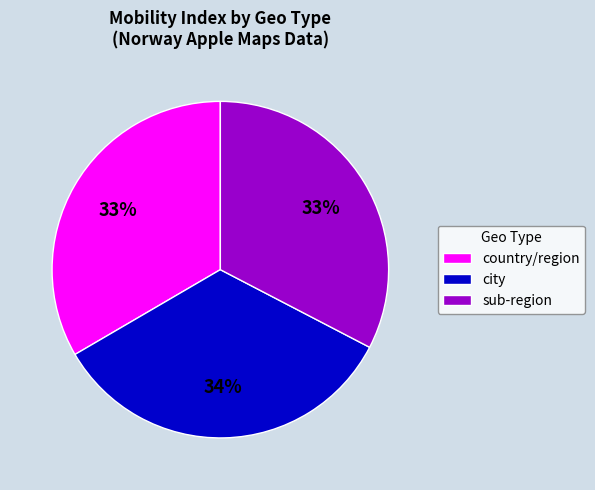

Which slice is the largest?

city